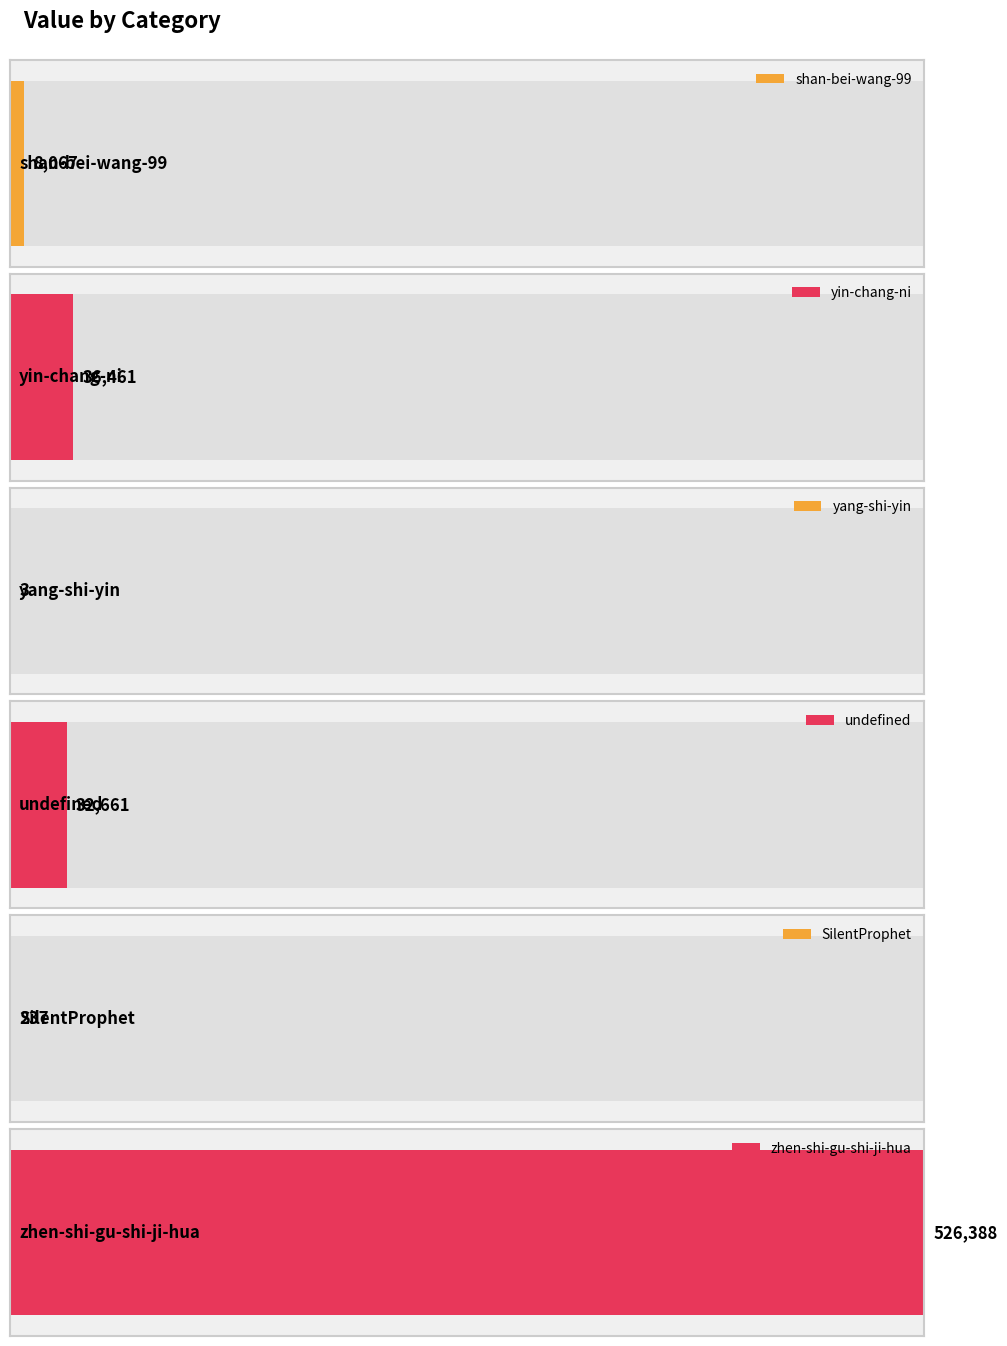

The chart shows a value of 43830 at undefined. True or false?

False